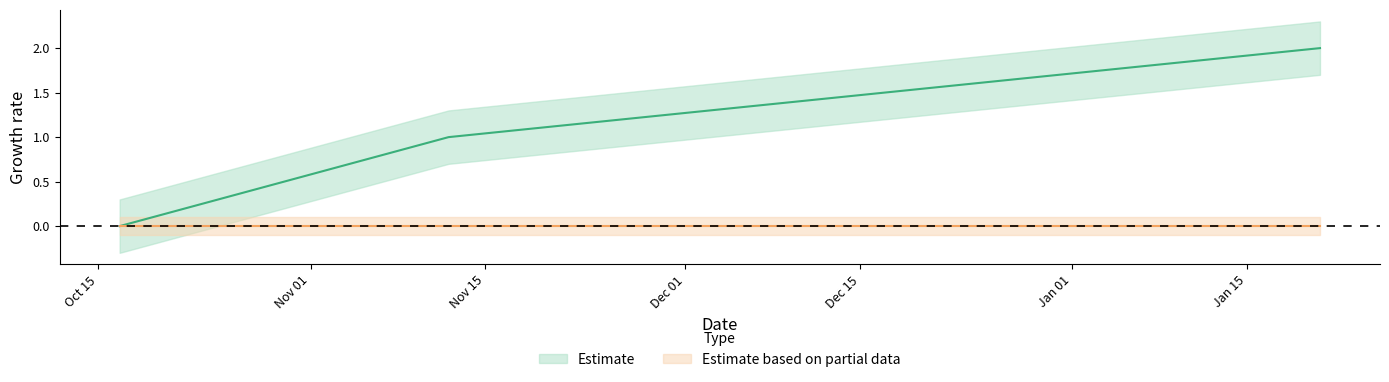

Which has a higher value, 1447290306 or 1445014243?

1447290306